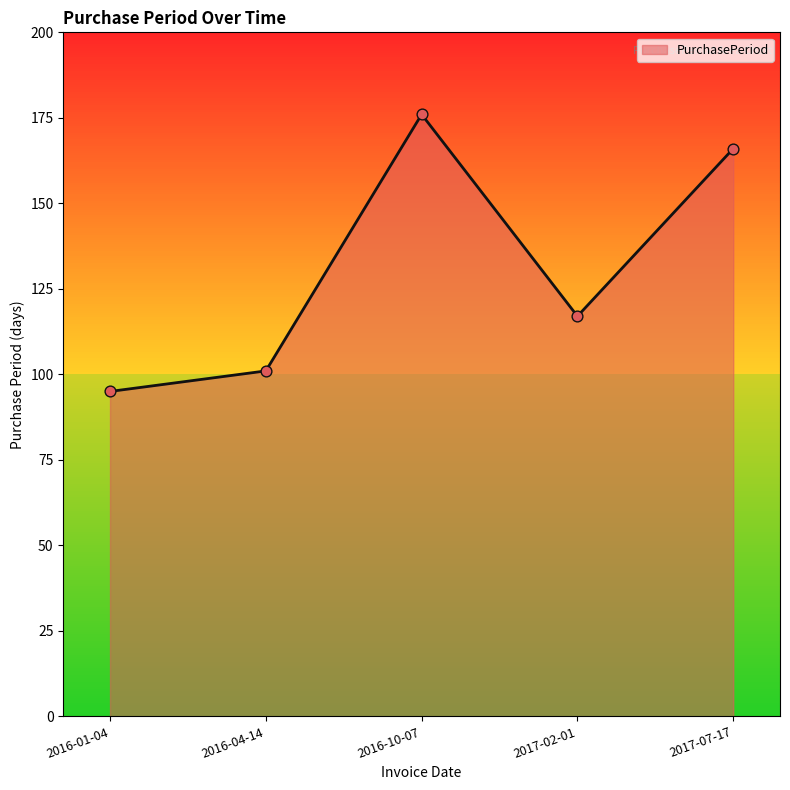

What is the ratio of the value at 2017-07-17 to the value at 2016-04-14?

1.6